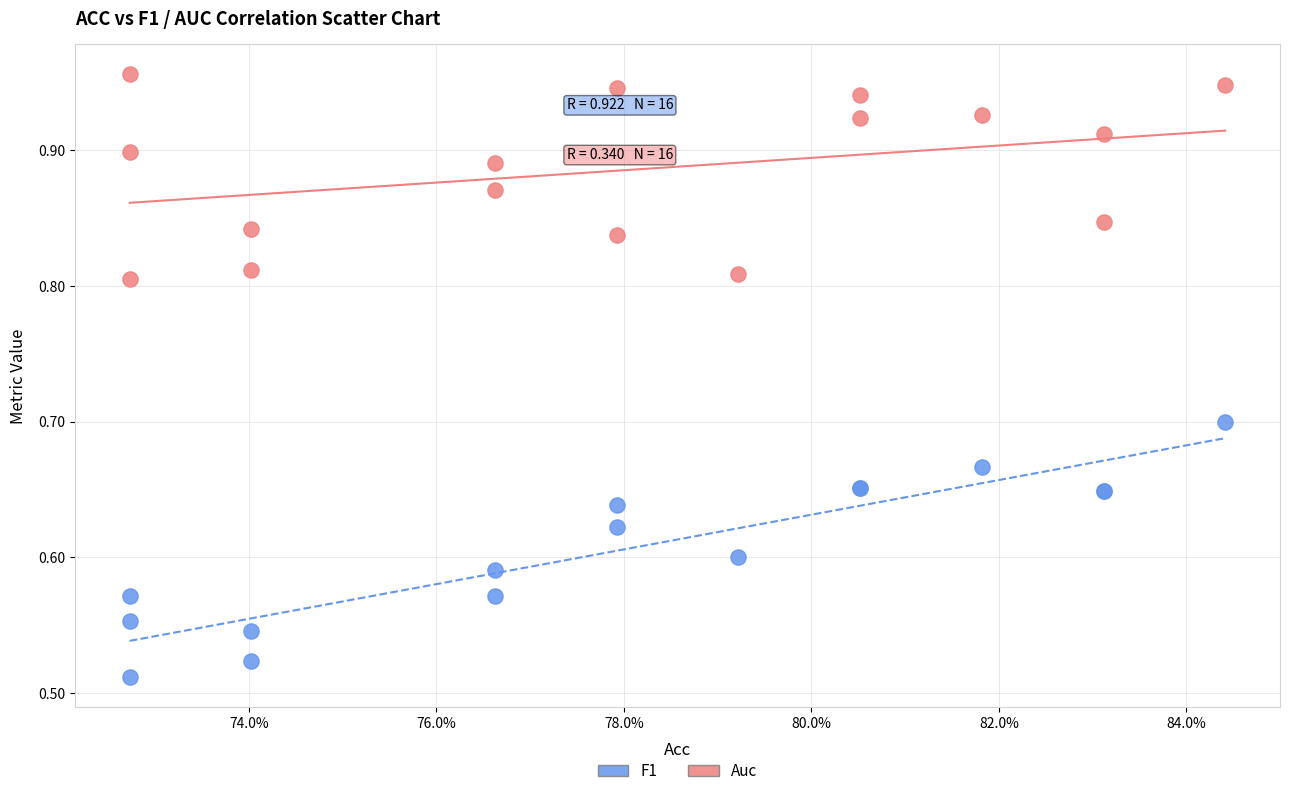

Which series contains the lowest Y value?

F1